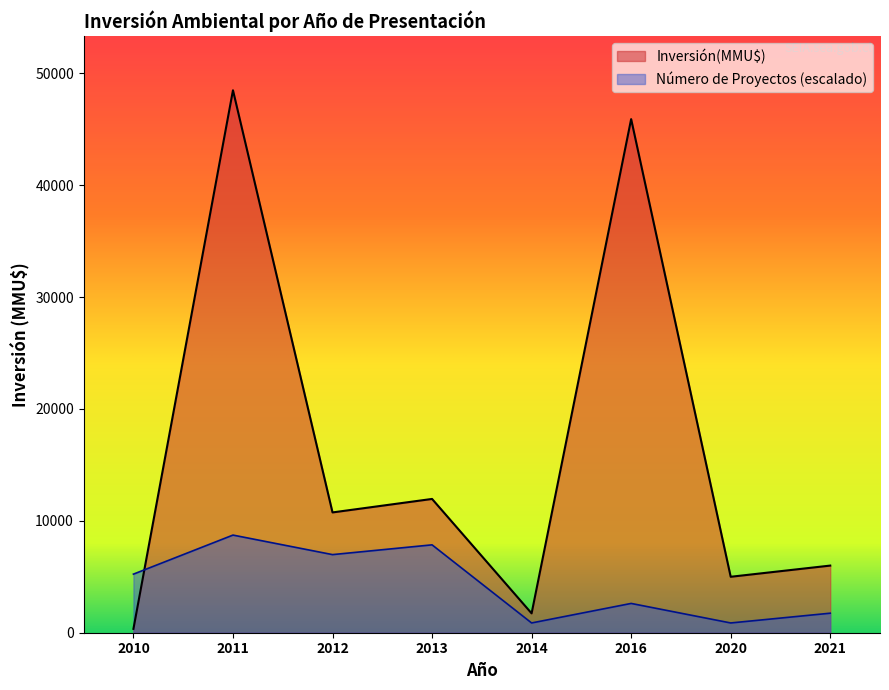

Which series changed the most between 2016 and 2013?

Inversión(MMU$)